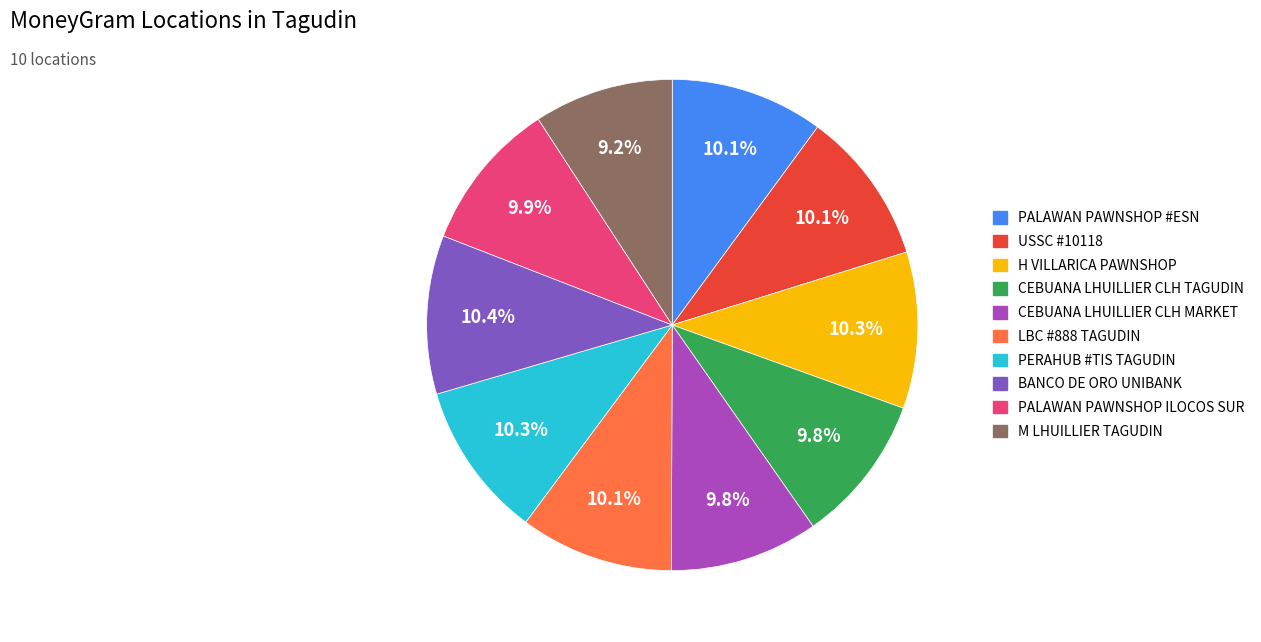

Is there a majority slice in this chart?

No